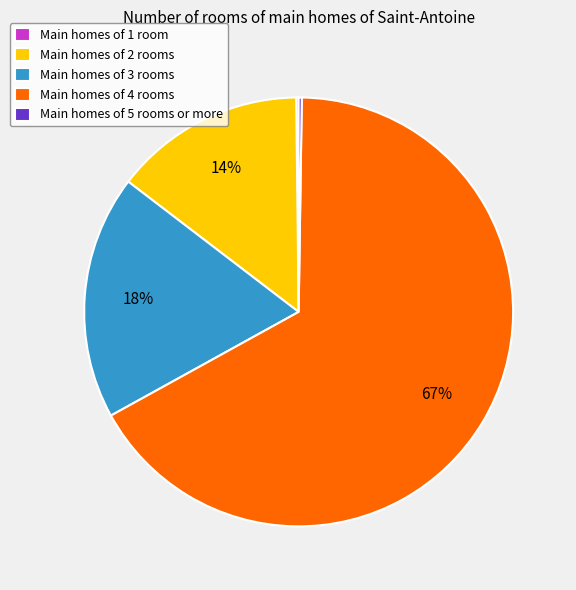

Which slice represents more than half of the pie?

Main homes of 4 rooms